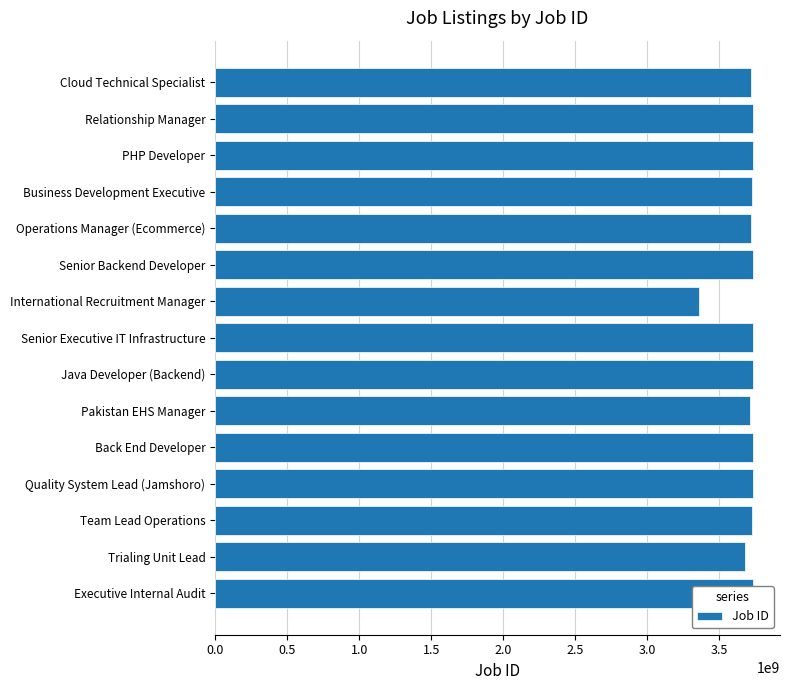

What is the smallest value displayed?

3360632592